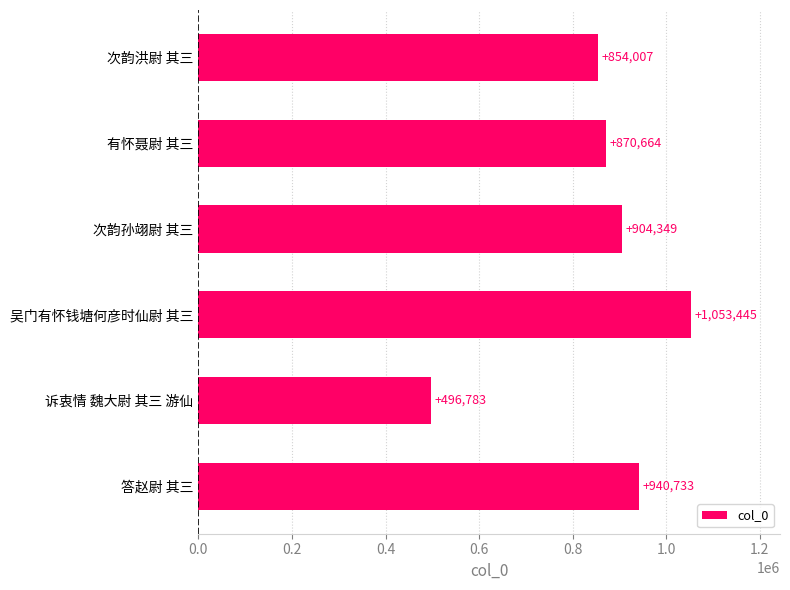

How many distinct data groups are displayed?

1